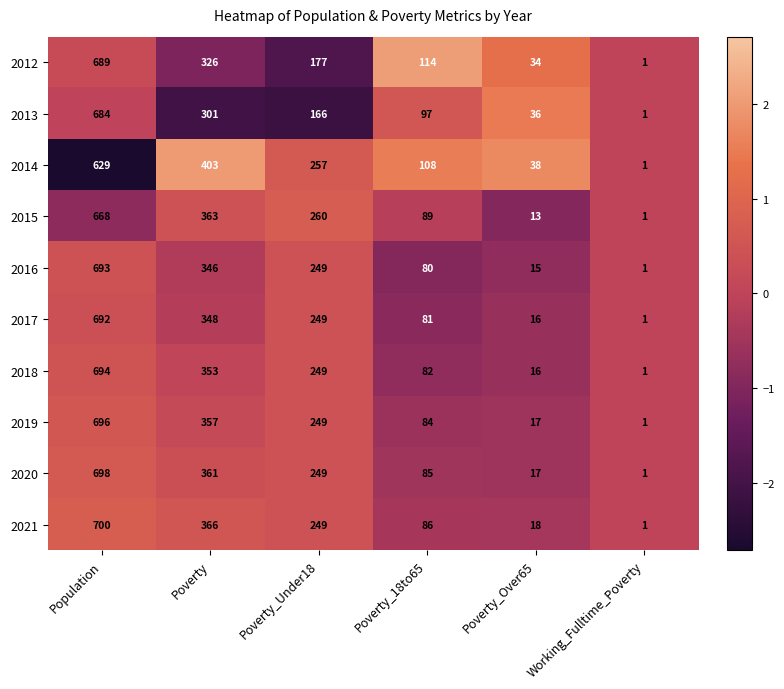

How many categories are shown in the chart?

6